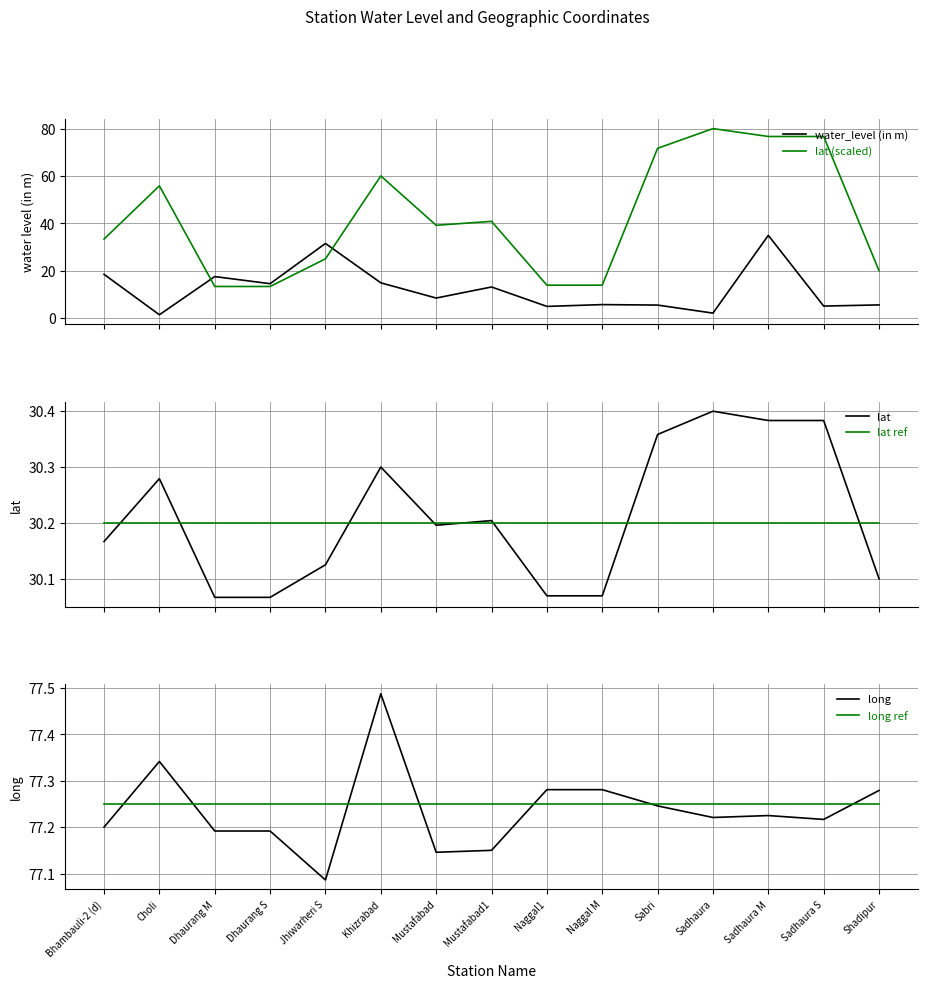

Rank the series at Khizrabad from lowest to highest value.

water_level (in m), lat ref, lat, lat (scaled), long ref, long